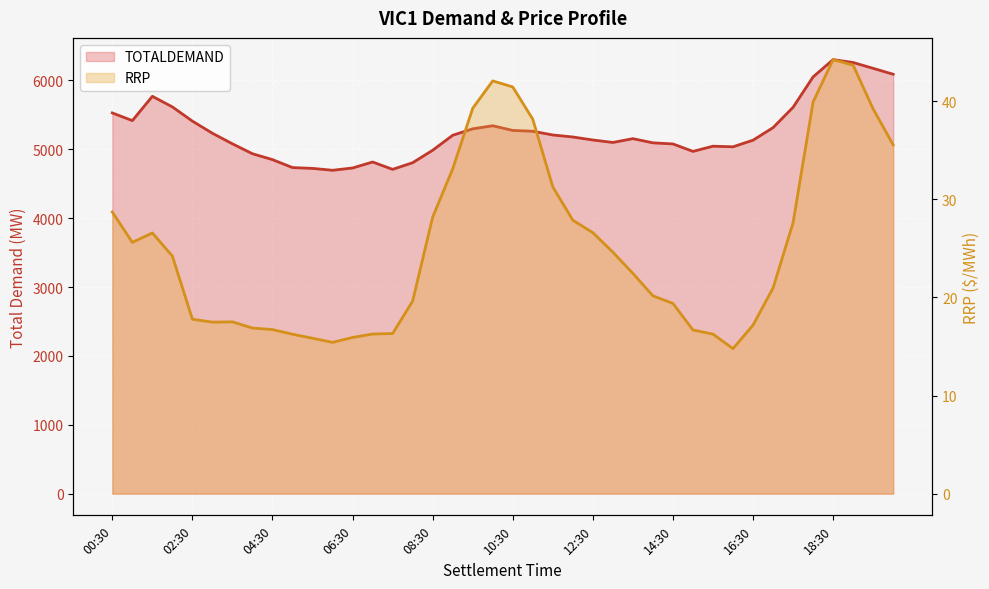

True or false: TOTALDEMAND and RRP cross at least once.

False